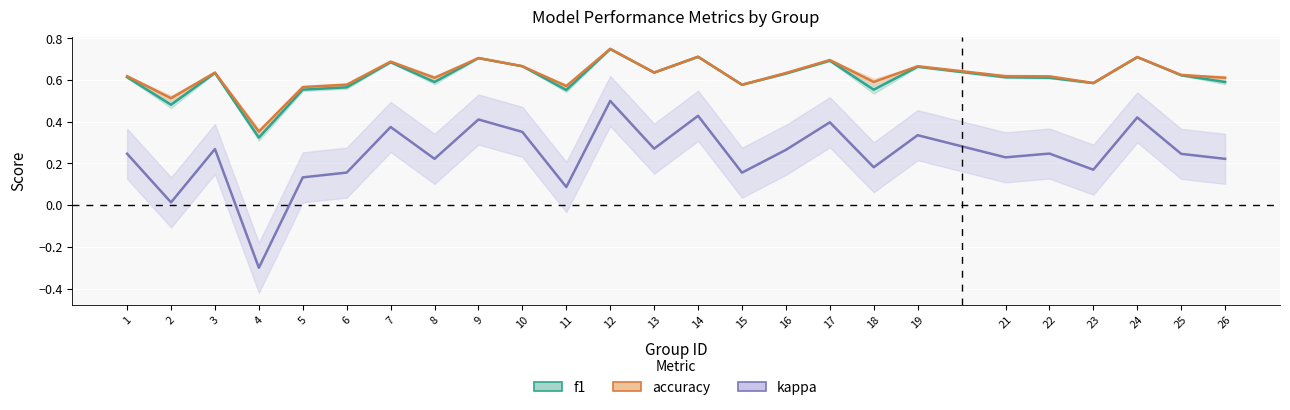

True or false: accuracy and f1 cross at least once.

True